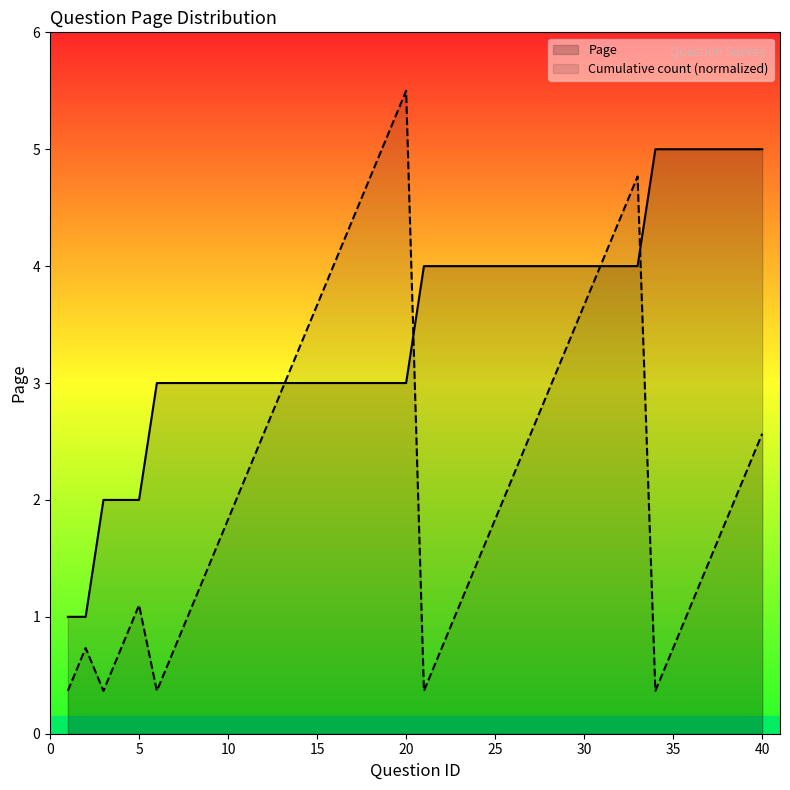

How many series are shown in this chart?

2